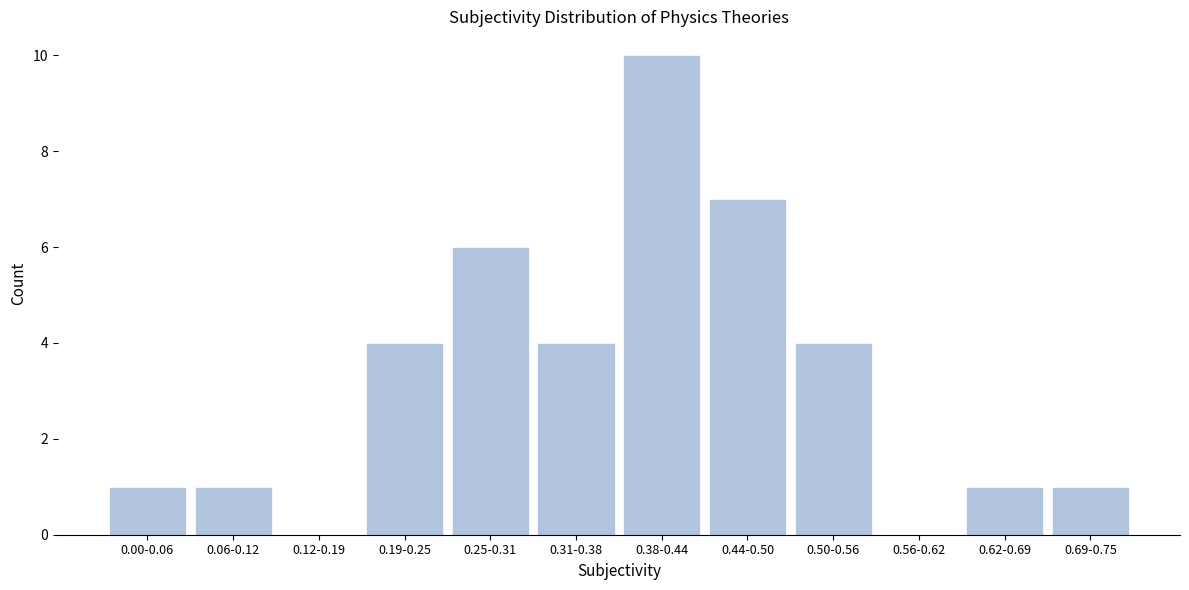

Reading left to right, extract all data points from this chart.

0.00-0.06=1	0.06-0.12=1	0.12-0.19=0	0.19-0.25=4	0.25-0.31=6	0.31-0.38=4	0.38-0.44=10	0.44-0.50=7	0.50-0.56=4	0.56-0.62=0	0.62-0.69=1	0.69-0.75=1